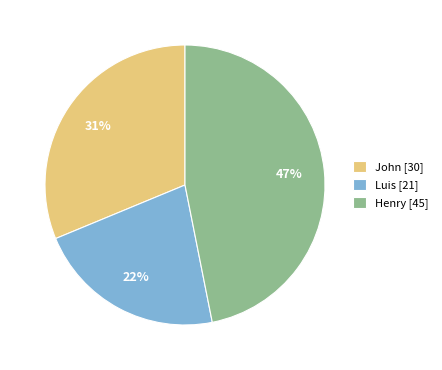

Count the number of slices in the pie.

3